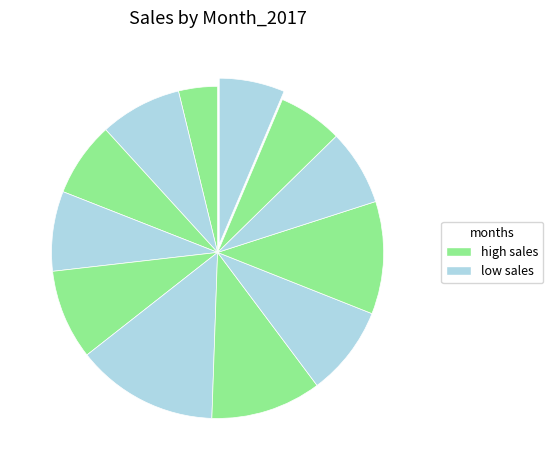

Rank the categories by value from lowest to highest.

January, December, February, November, March, October, April, May, September, August, June, July